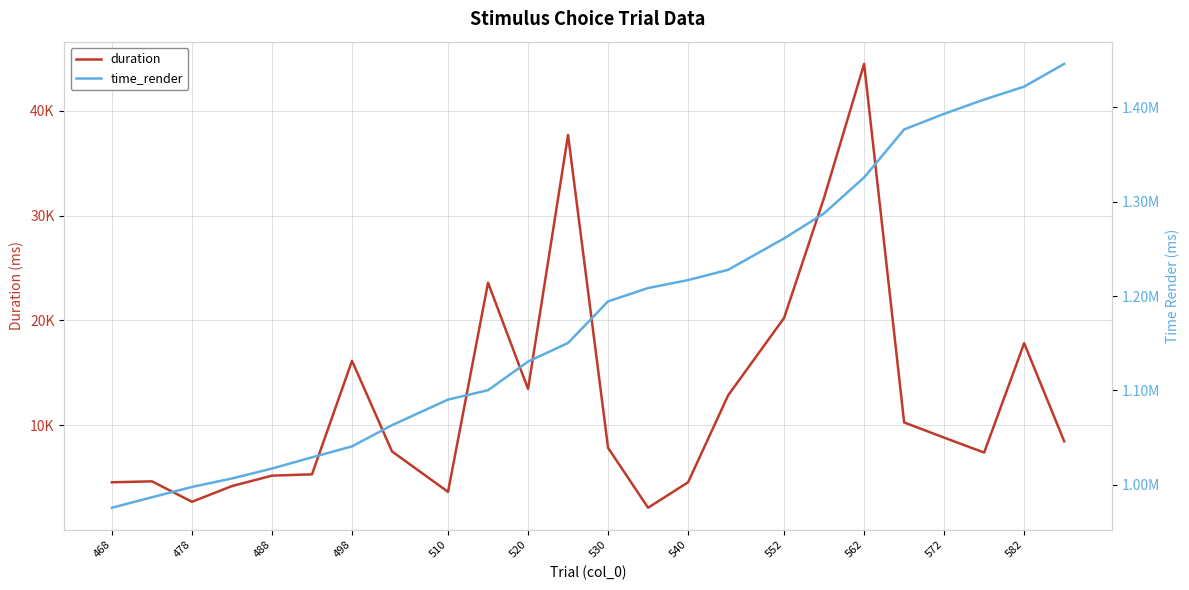

List the series in order of their overall mean, highest first.

time_render, duration